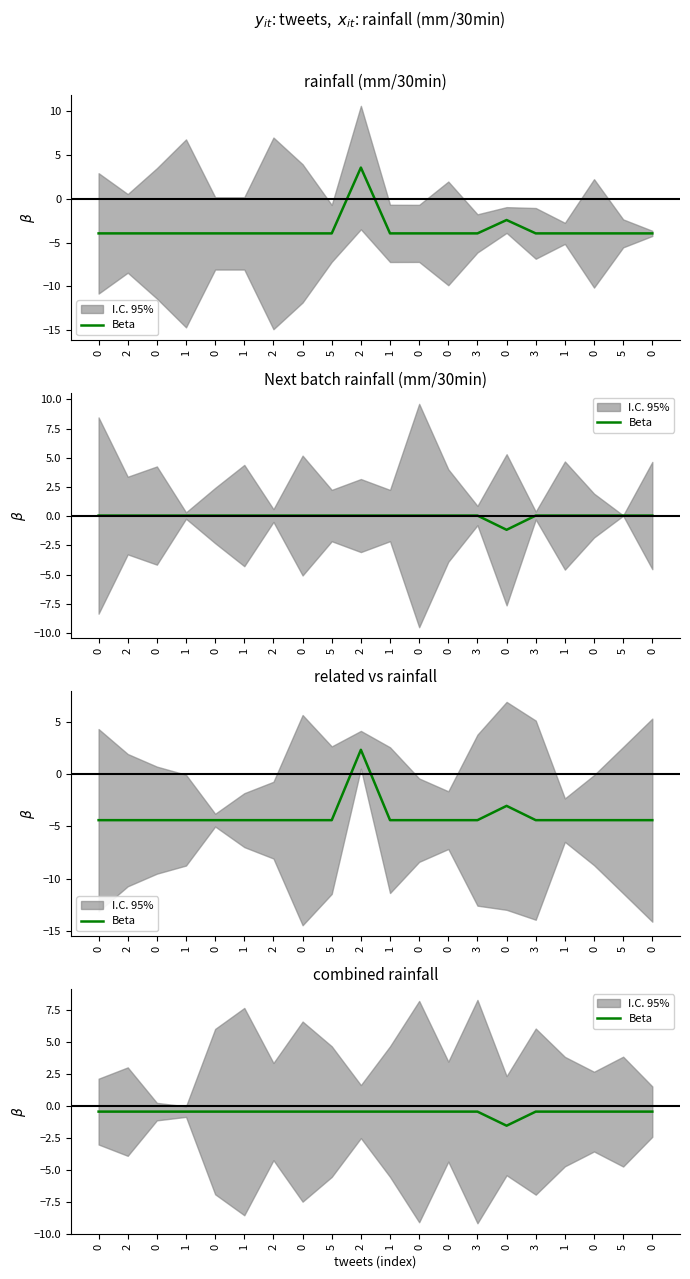

True or false: the data shows -0.2 at 3.

False